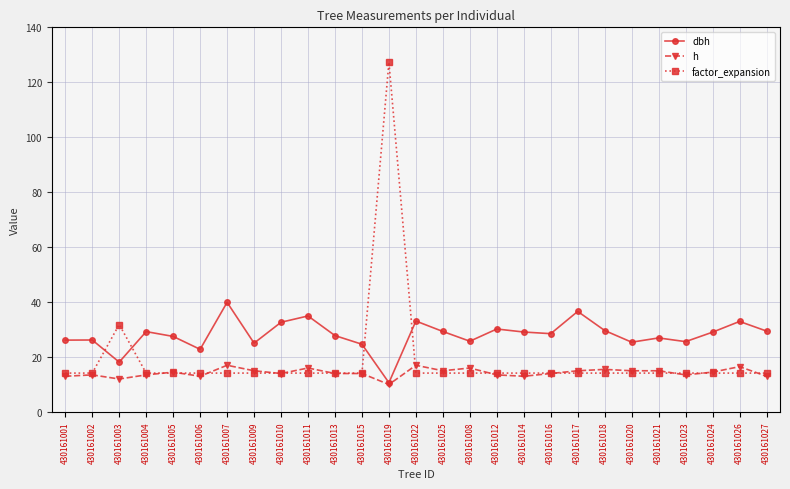

What is the label of the 2nd point from the right?

430161026